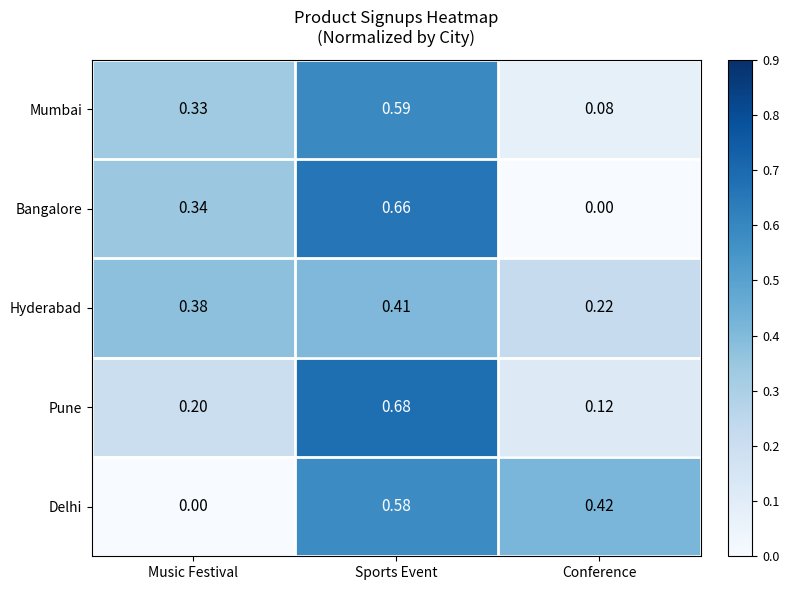

At Music Festival, list the series in order from largest to smallest.

Hyderabad, Bangalore, Mumbai, Pune, Delhi